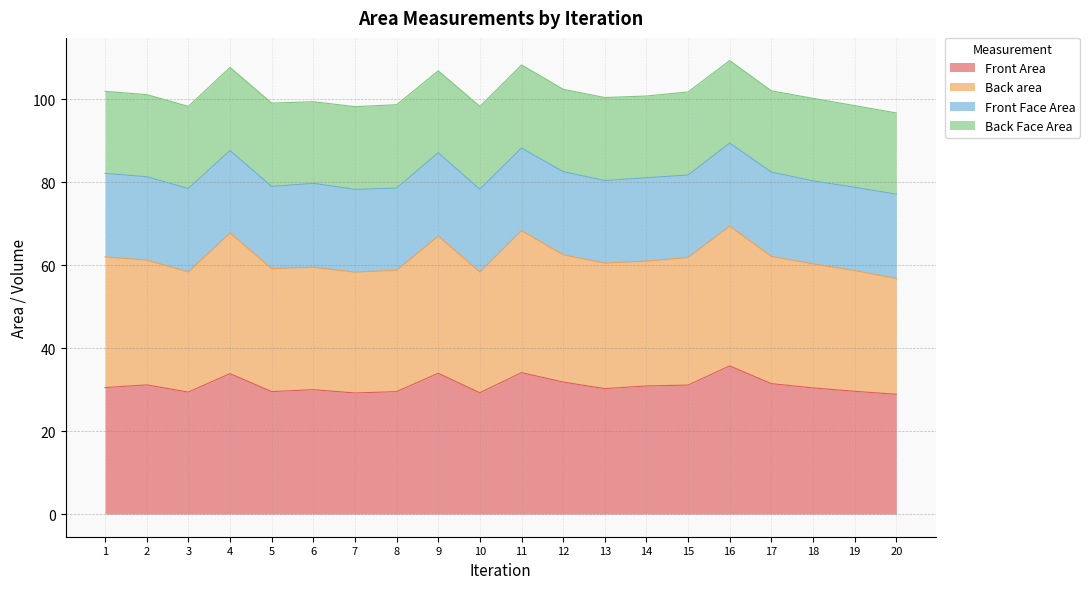

The value of Front Area at 8 is 29.5. True or false?

True